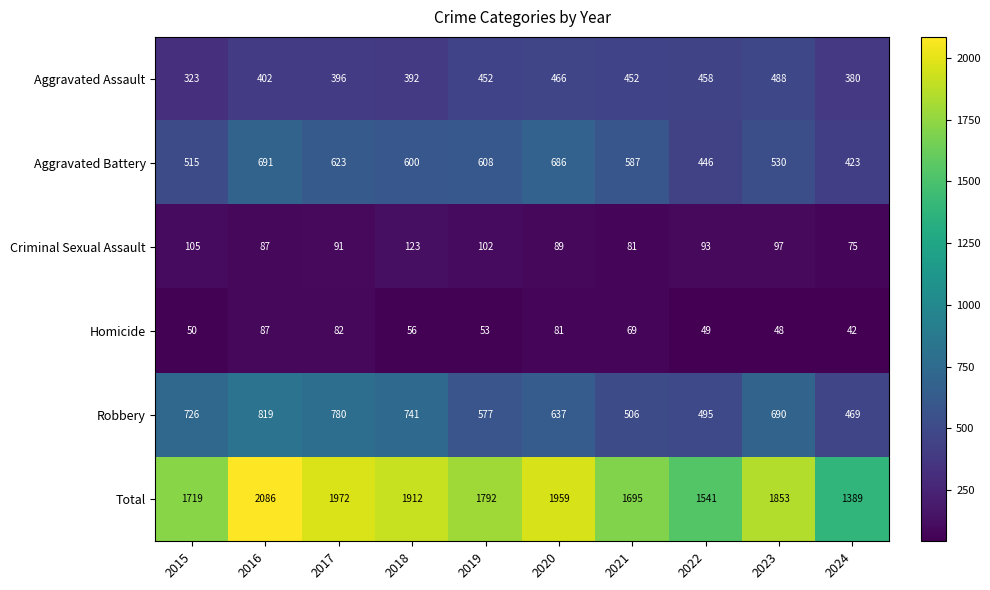

Between 2017 and 2020, which series saw the biggest shift?

Robbery